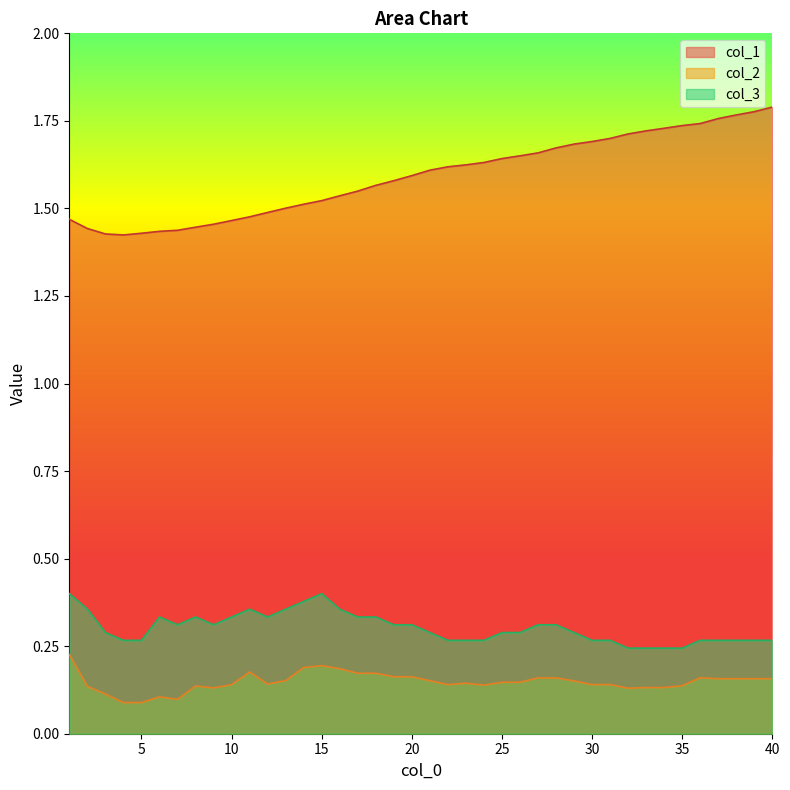

What is the maximum value for col_2?

0.2